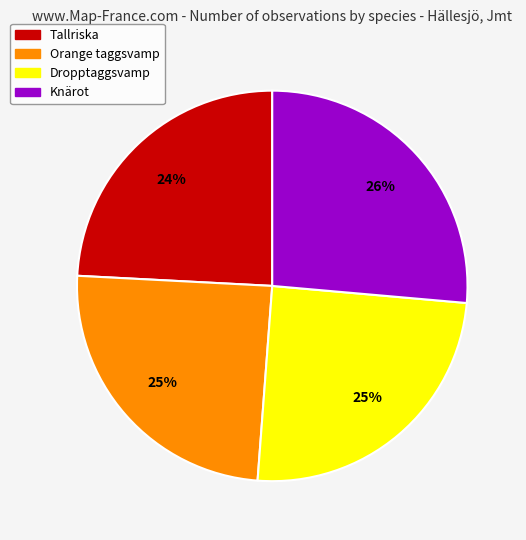

Count the number of slices in the pie.

4